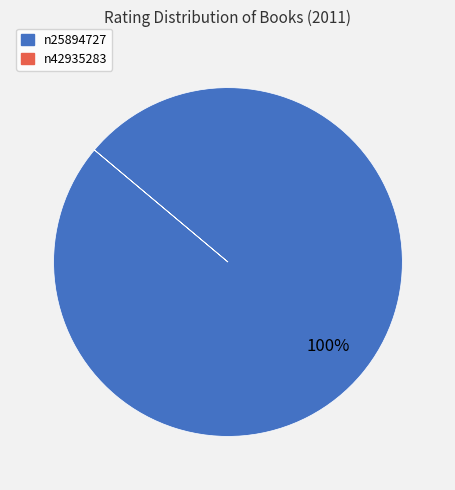

Which slice is the largest?

n25894727